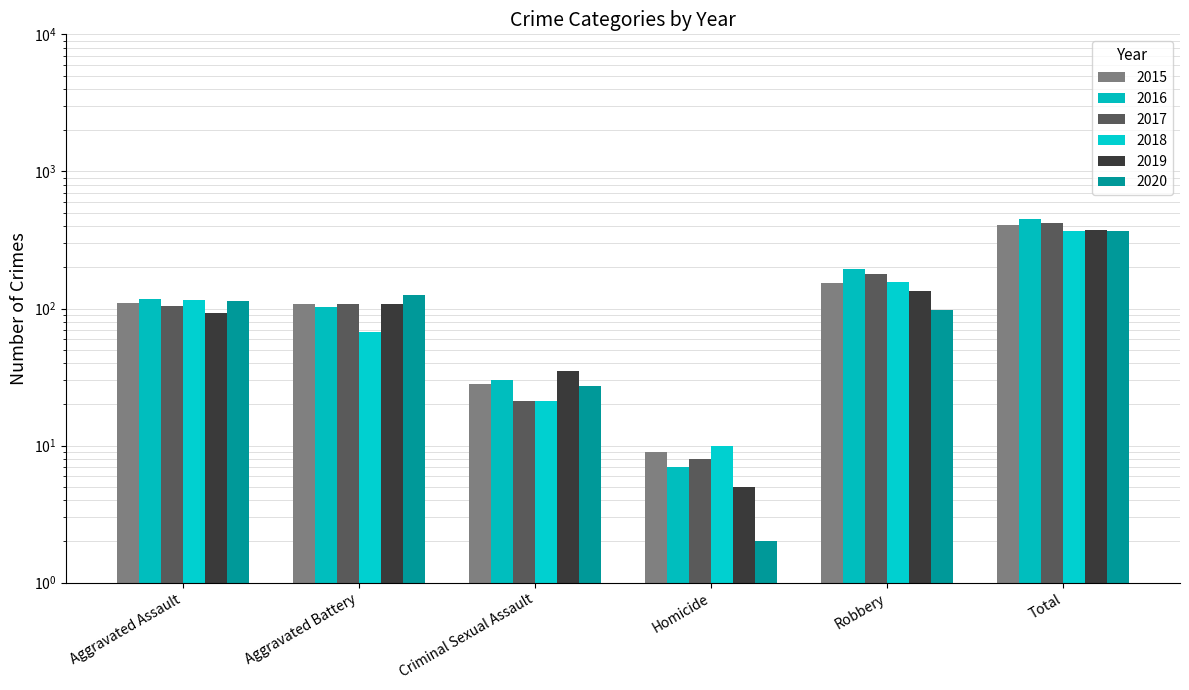

How many series are shown in this chart?

6